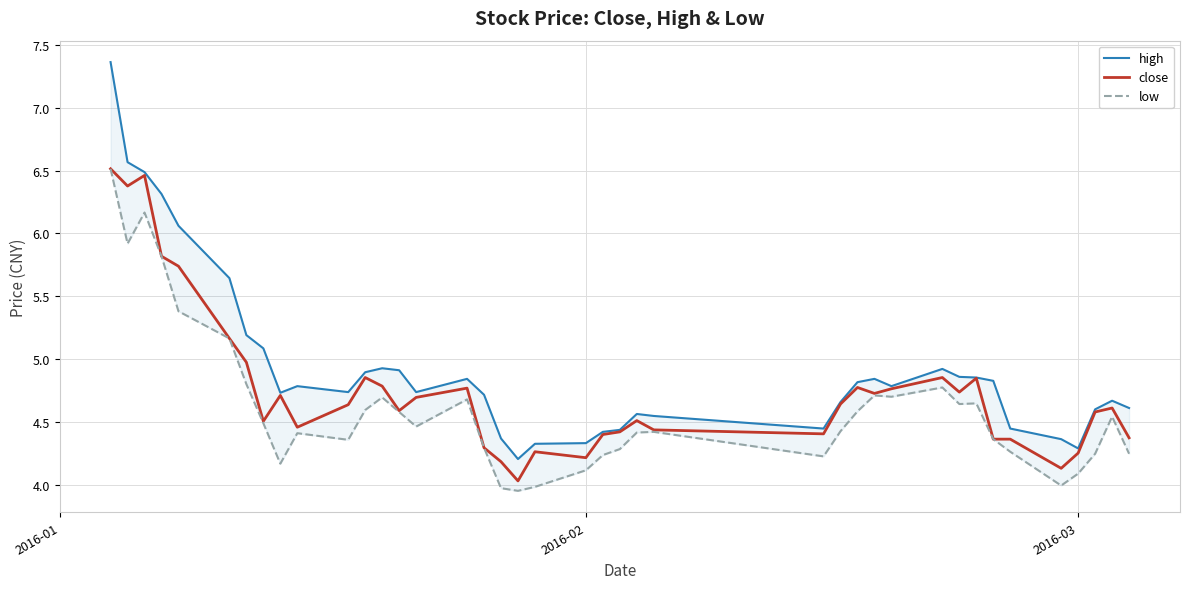

What is the minimum value for close?

4.0